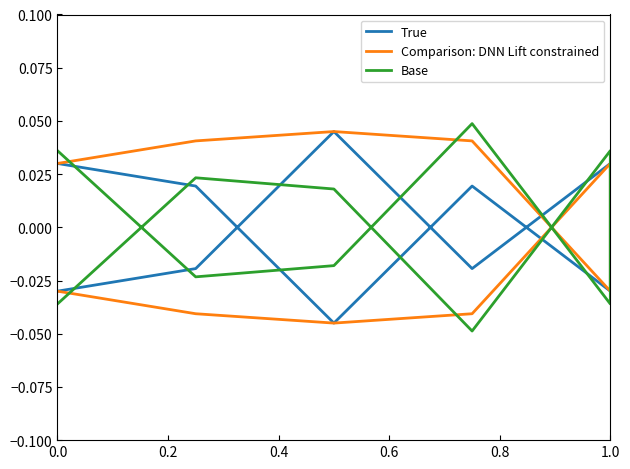

List the series in order of their peak value, lowest first.

True, Comparison: DNN Lift constrained, Base